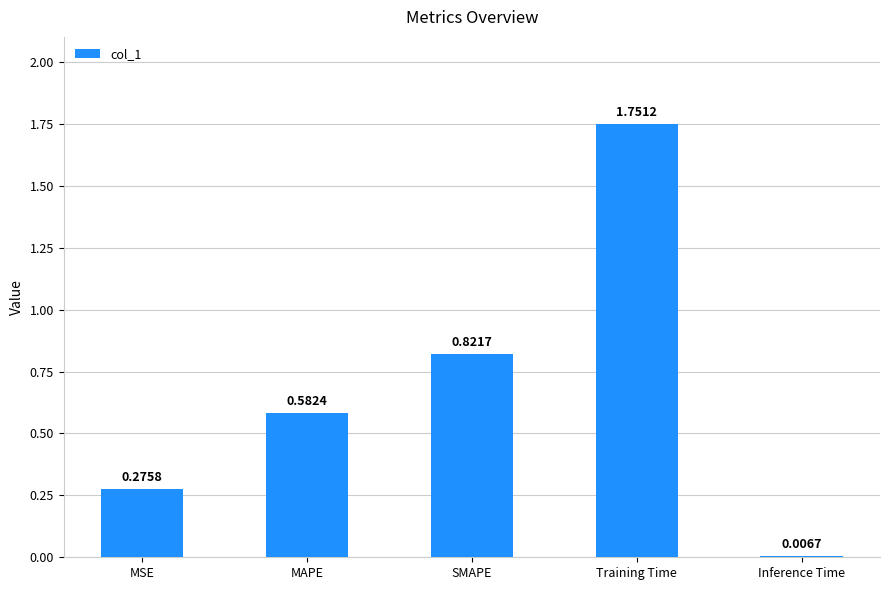

Are the bars grouped side by side (vs. stacked)?

No